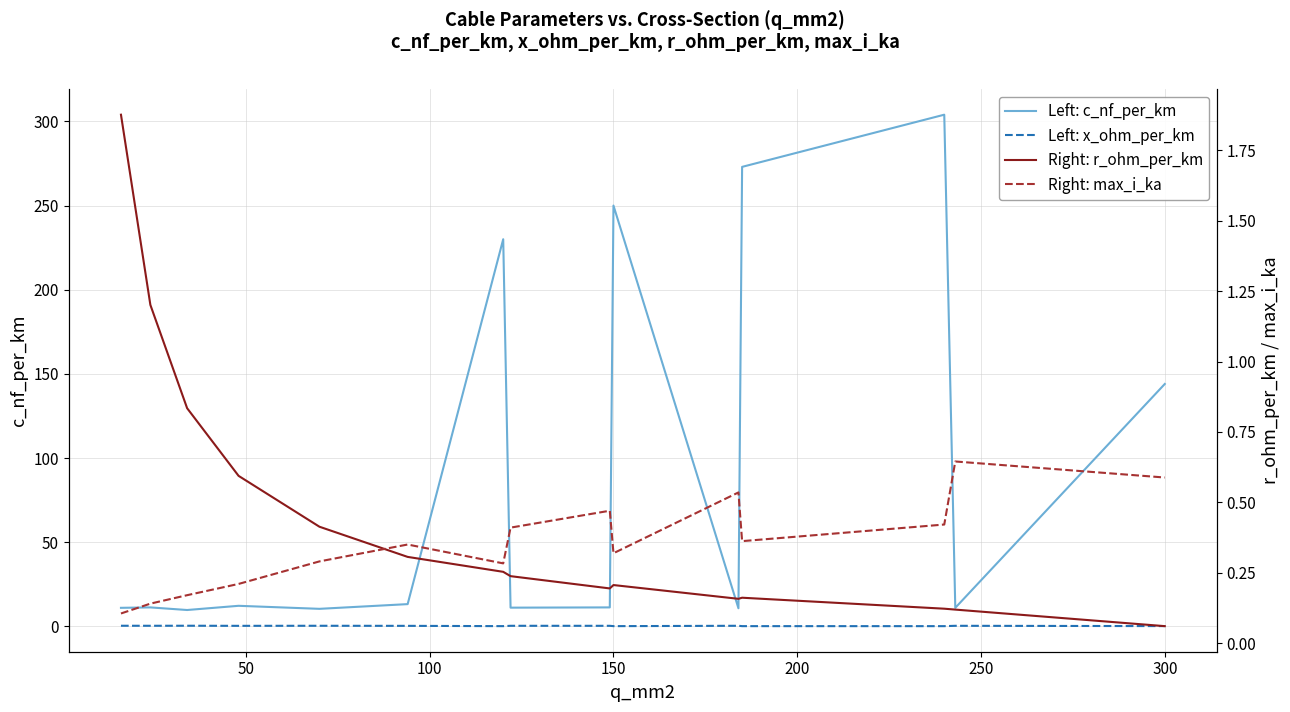

What are all the series names shown in the legend?

Left: c_nf_per_km, Left: x_ohm_per_km, Right: r_ohm_per_km, Right: max_i_ka